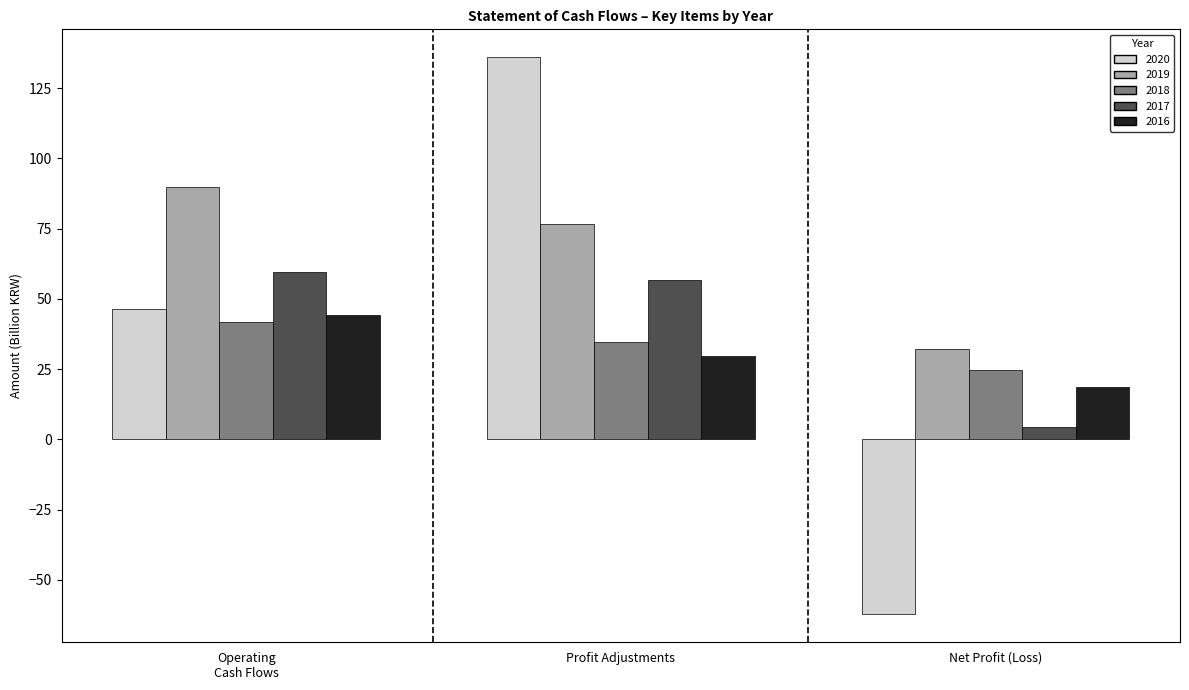

What is the label of the 1st bar from the right?

Net Profit (Loss)